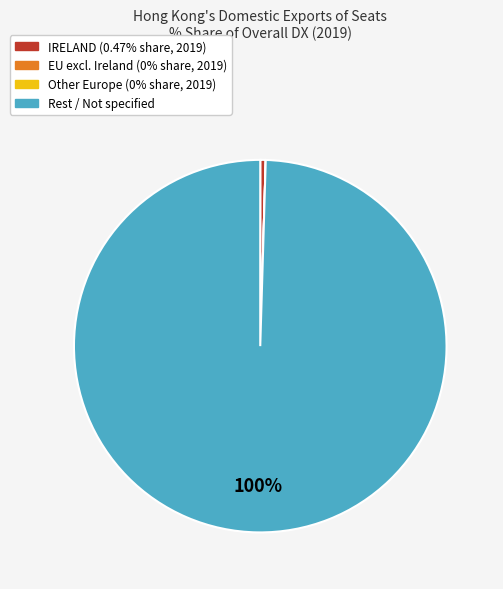

Is there a majority slice in this chart?

Yes